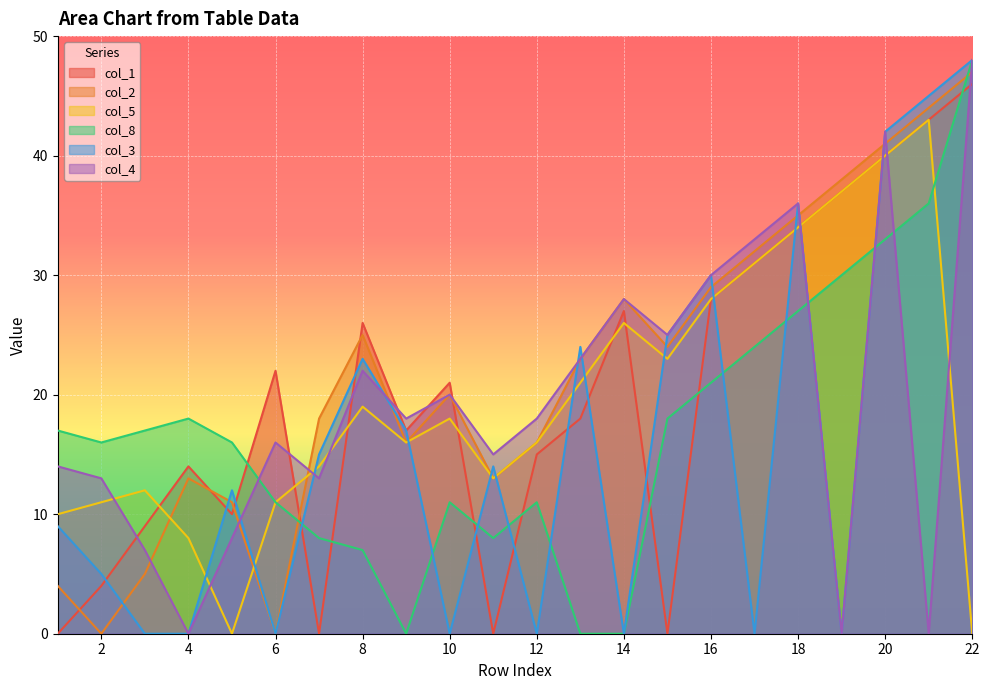

Which series has the largest range (max minus min)?

col_8